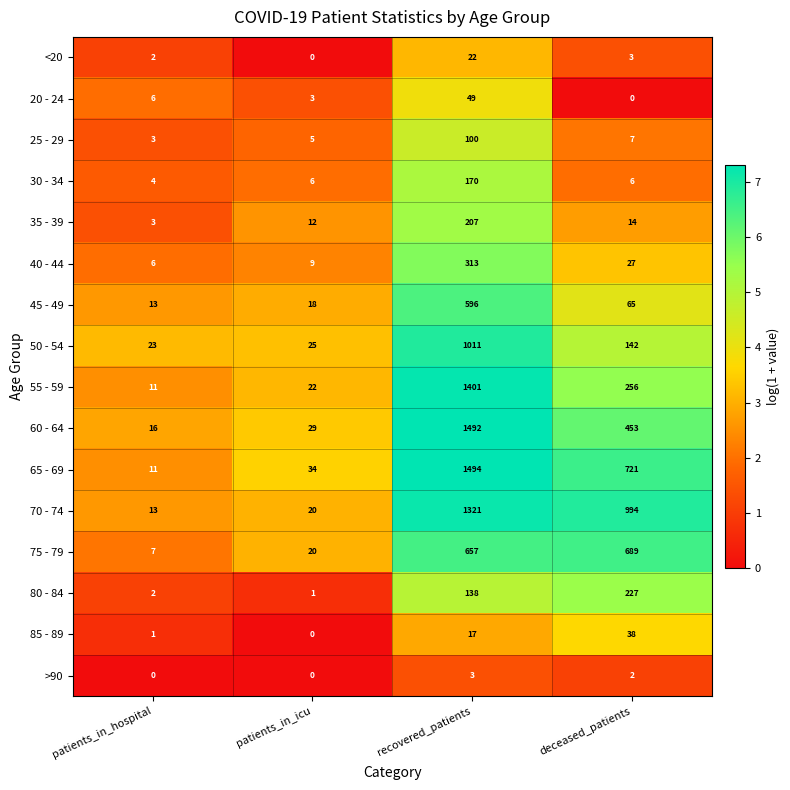

At which category is the sum across all series the highest?

recovered_patients